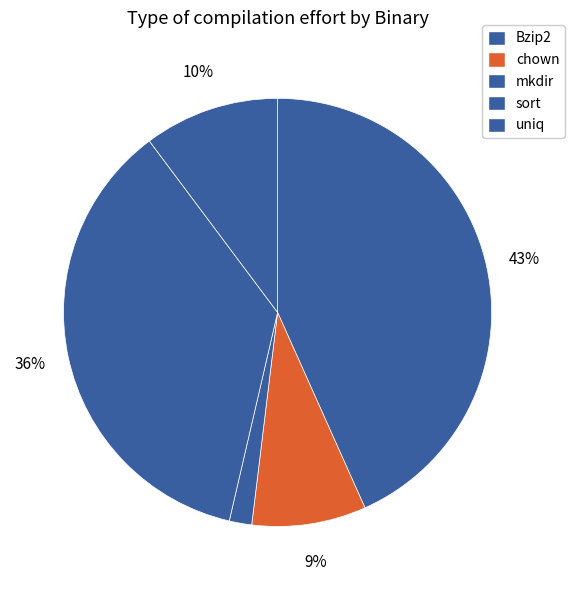

Does Bzip2 account for over 50% of the chart?

No